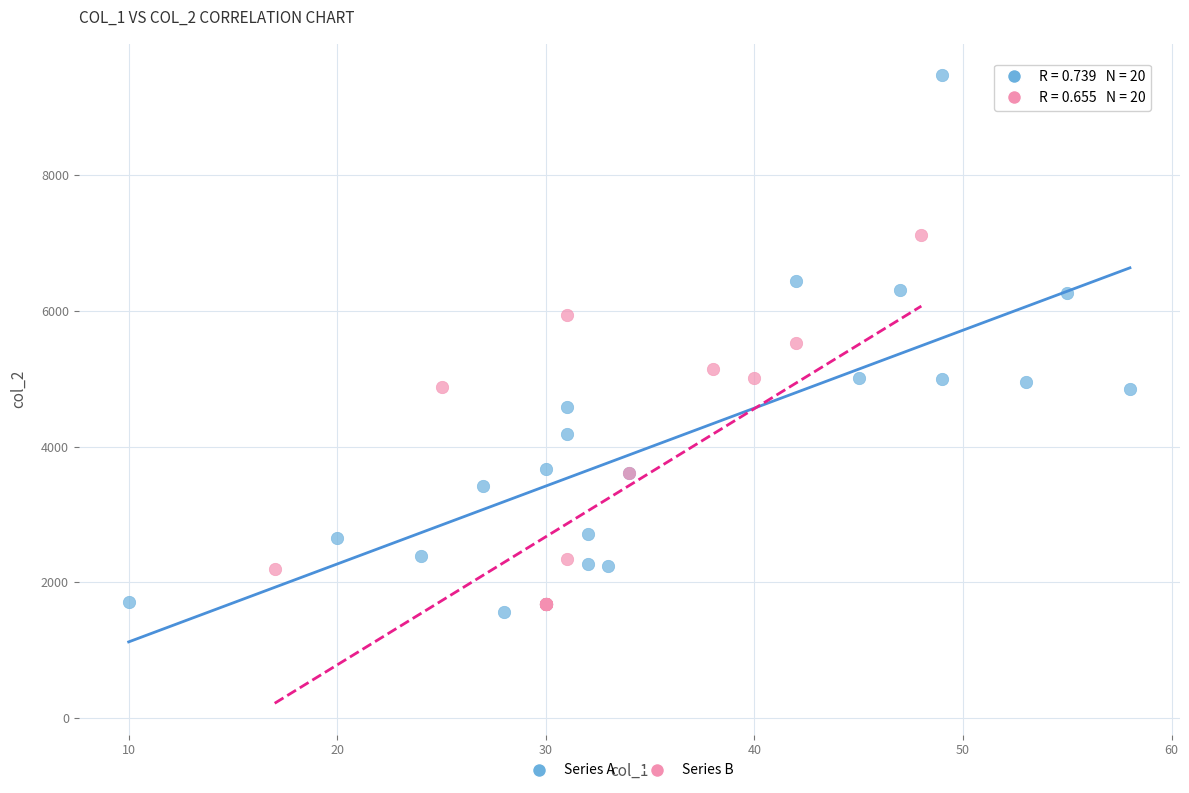

Which series has the widest spread of Y values?

Series A